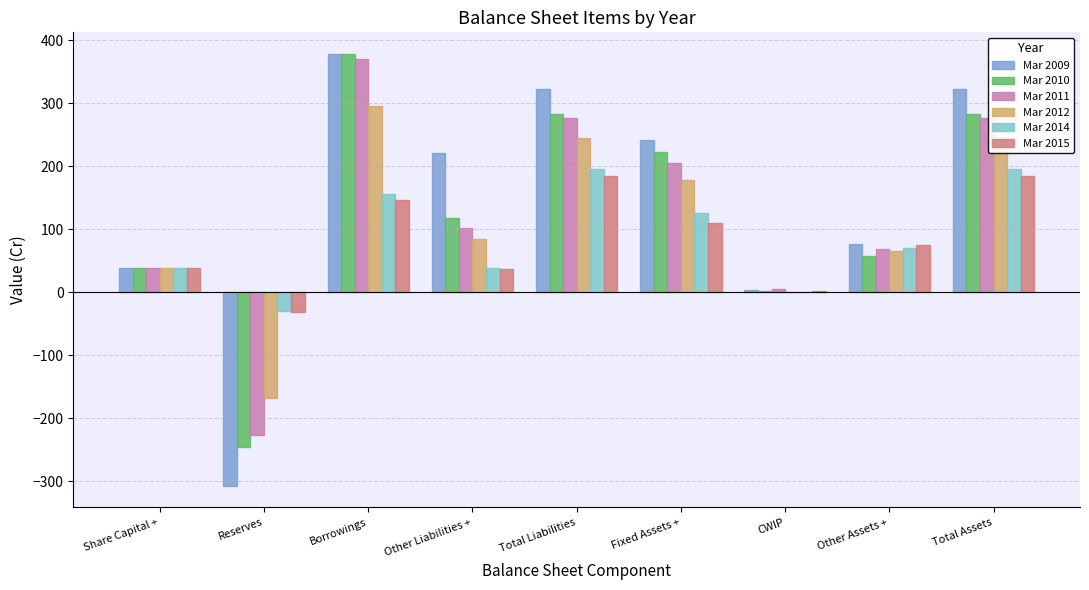

What is the highest value of the Mar 2009 series?

378